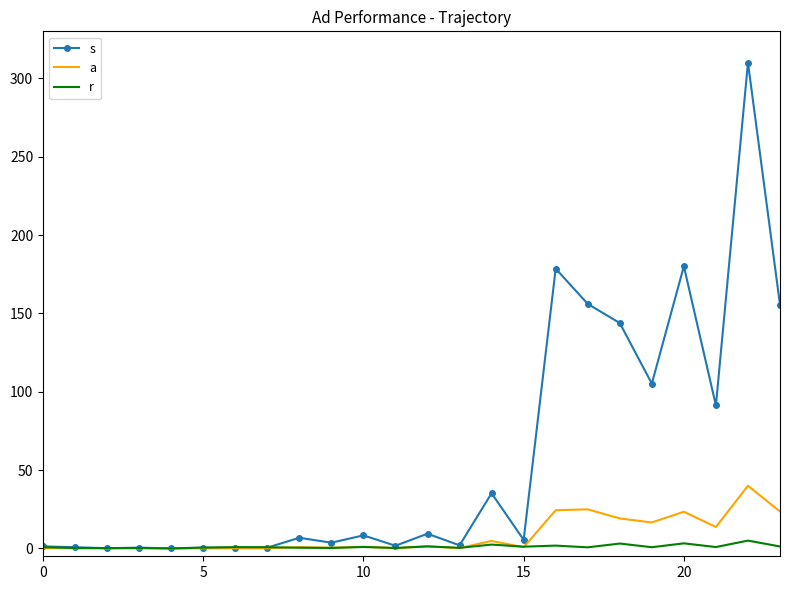

What is the greatest value displayed?

310.0